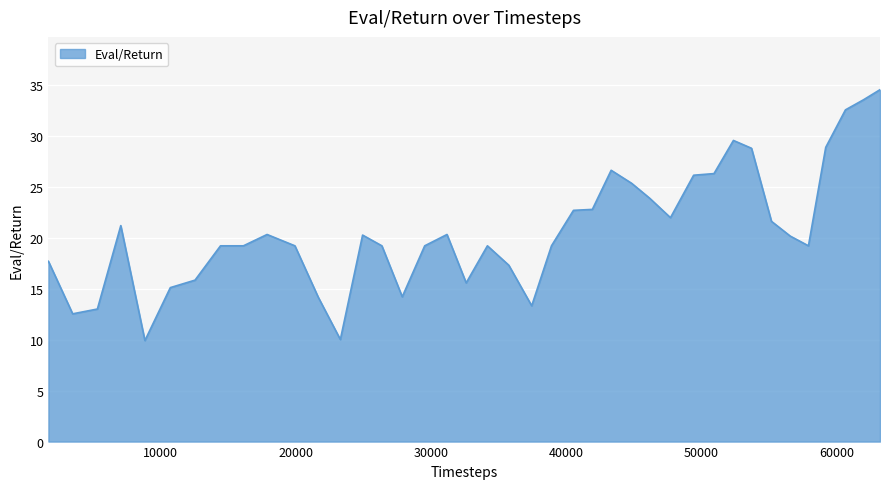

How many values are below 20?

20